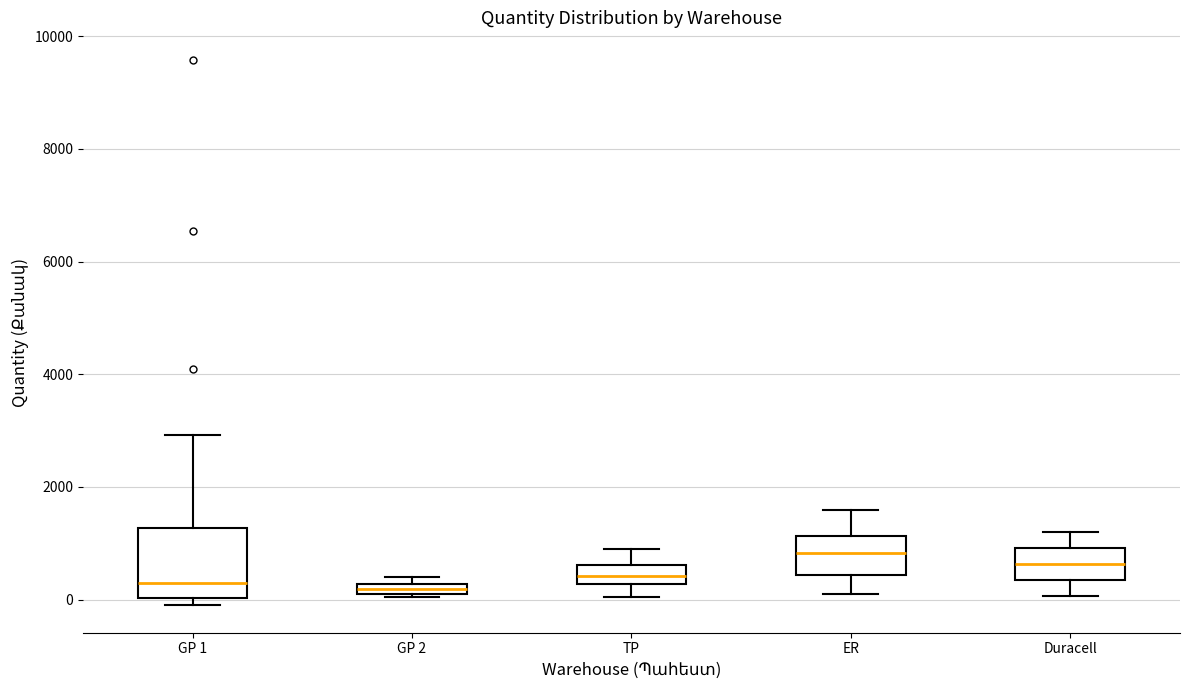

Comparing the boxes themselves (not the whiskers), which one is the tallest?

GP 1